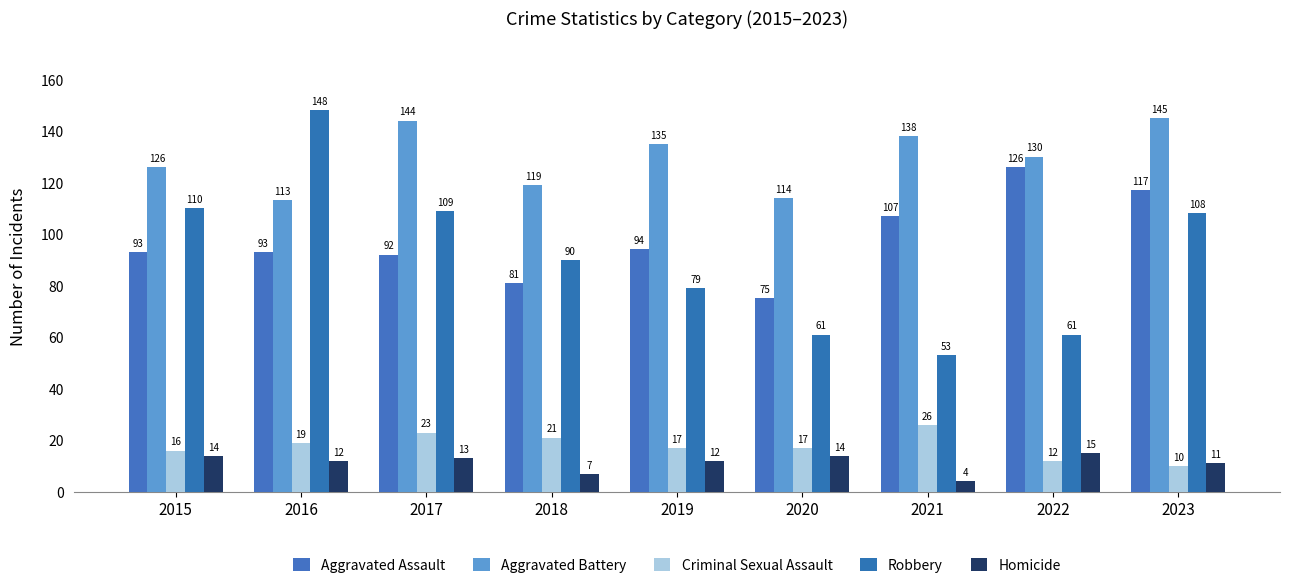

List the labels in order of Aggravated Assault value, largest first.

2022, 2023, 2021, 2019, 2015, 2016, 2017, 2018, 2020